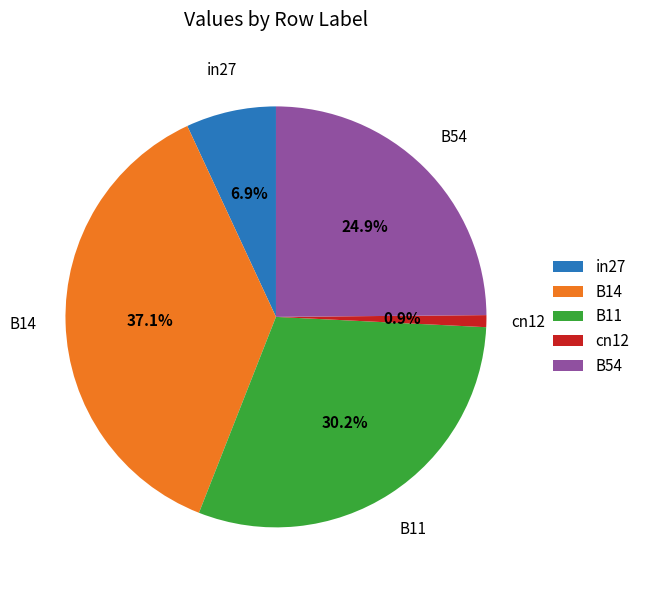

What percentage is the B11 slice, to the nearest percent?

30%